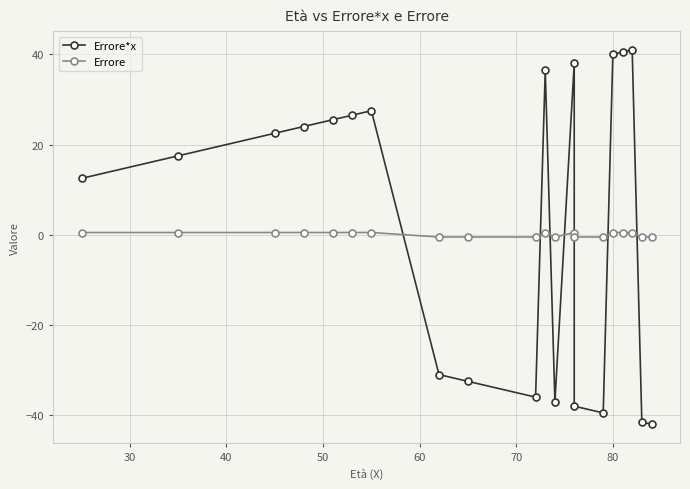

How many negative values does the Errore series have?

8